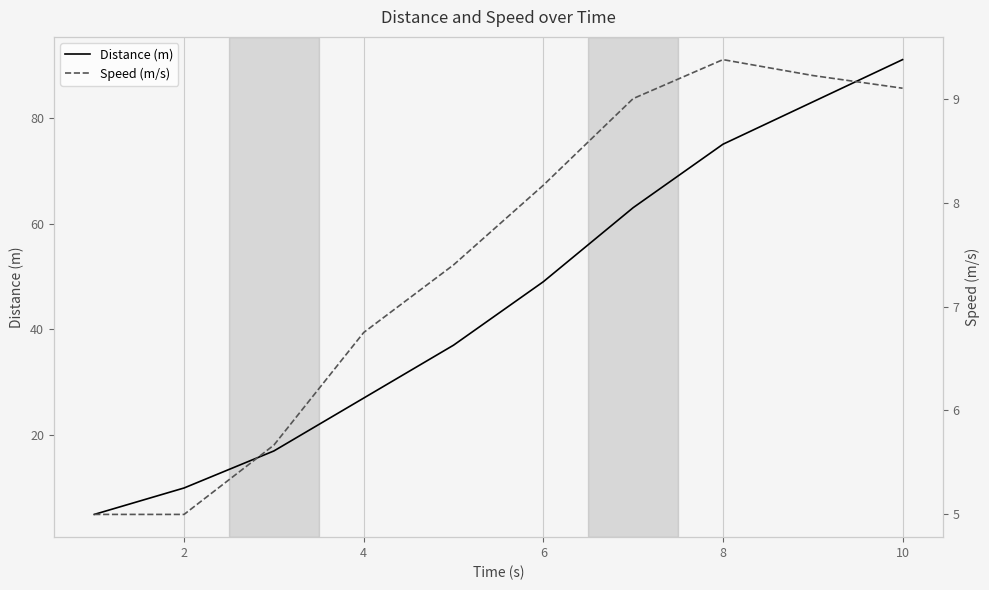

The value of Distance (m) at 2 is 10. True or false?

True